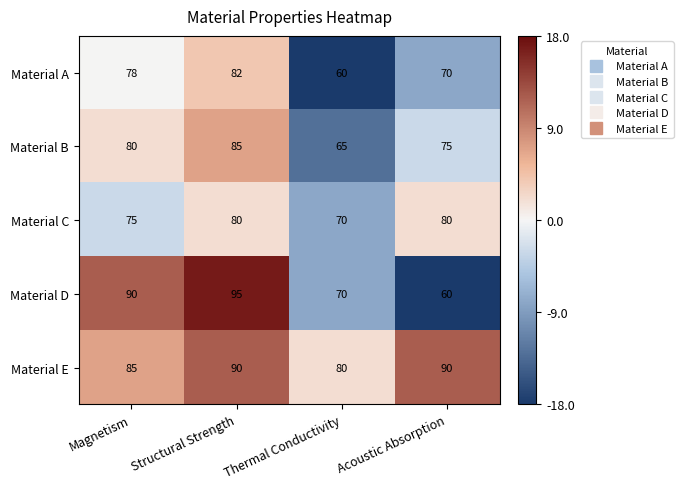

What is the sum of all Material D values?

315